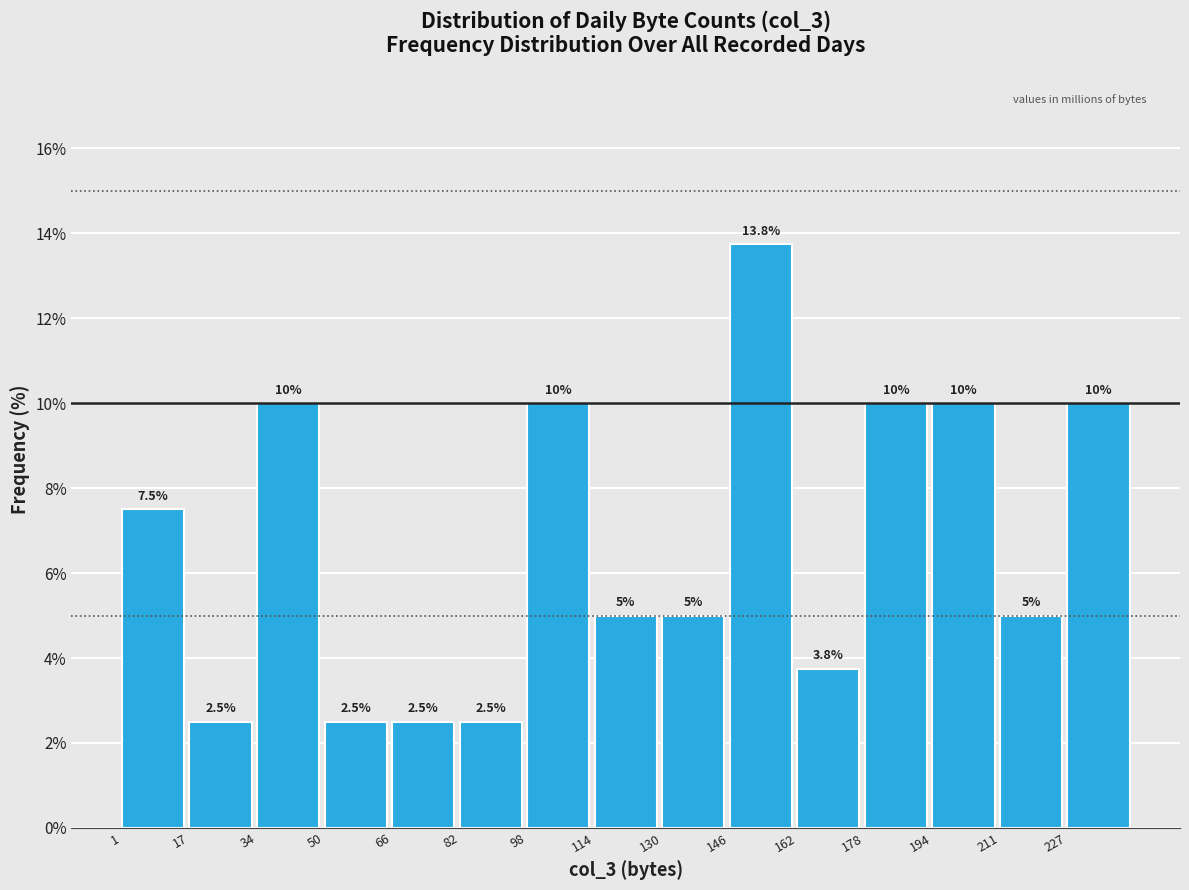

Reading left to right, what are all the values shown in this chart?

7.5	2.5	10.0	2.5	2.5	2.5	10.0	5.0	5.0	13.8	3.8	10.0	10.0	5.0	10.0